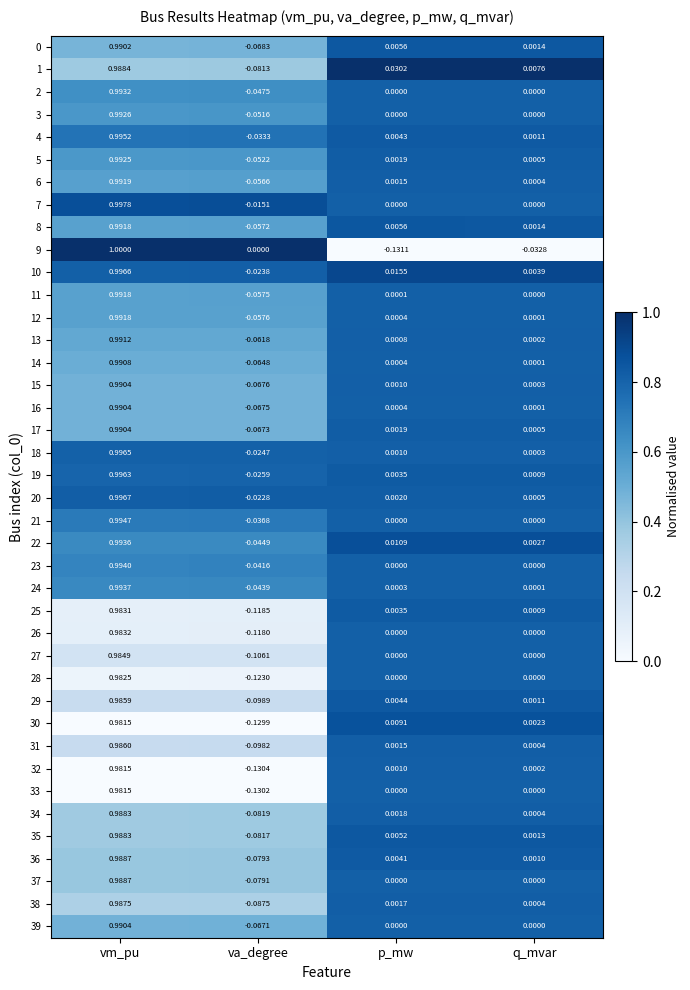

Which category has the highest value in the 27 series?

vm_pu